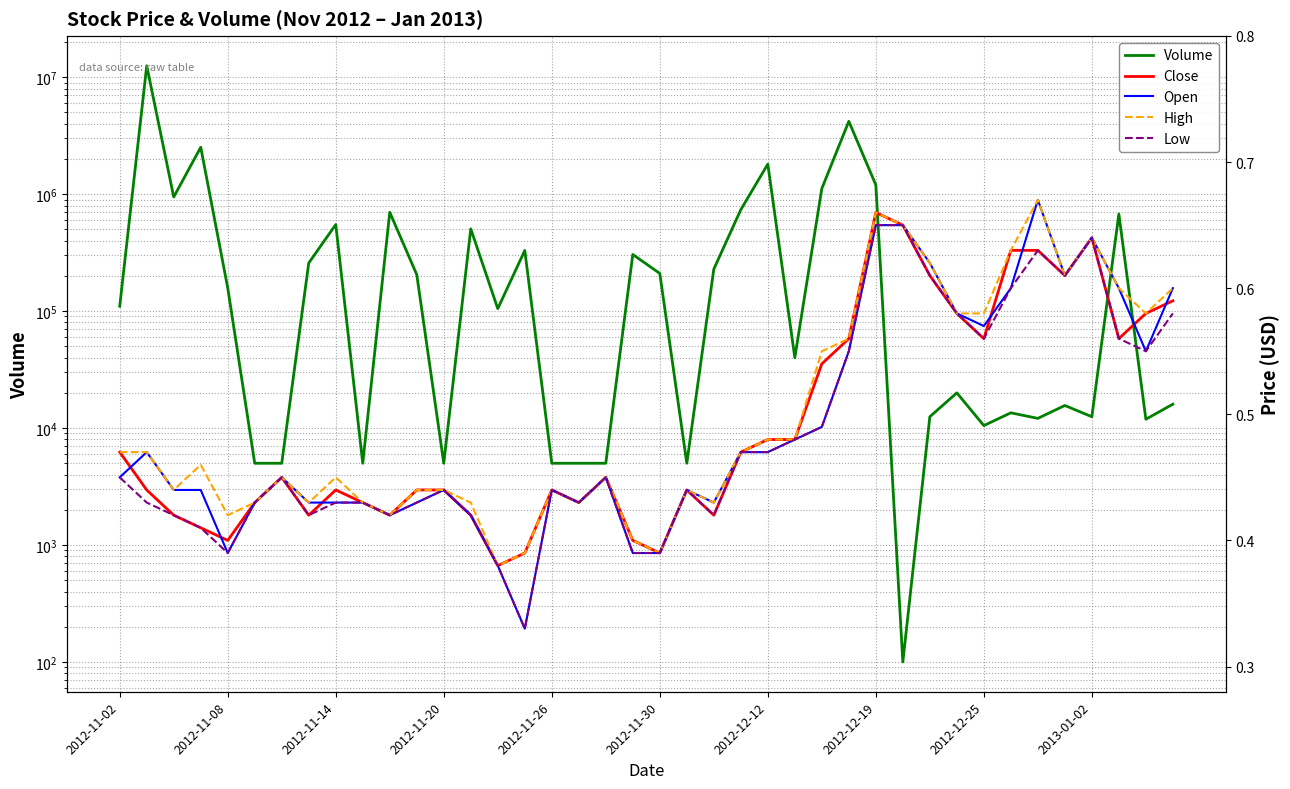

True or false: Close and High cross at least once.

False